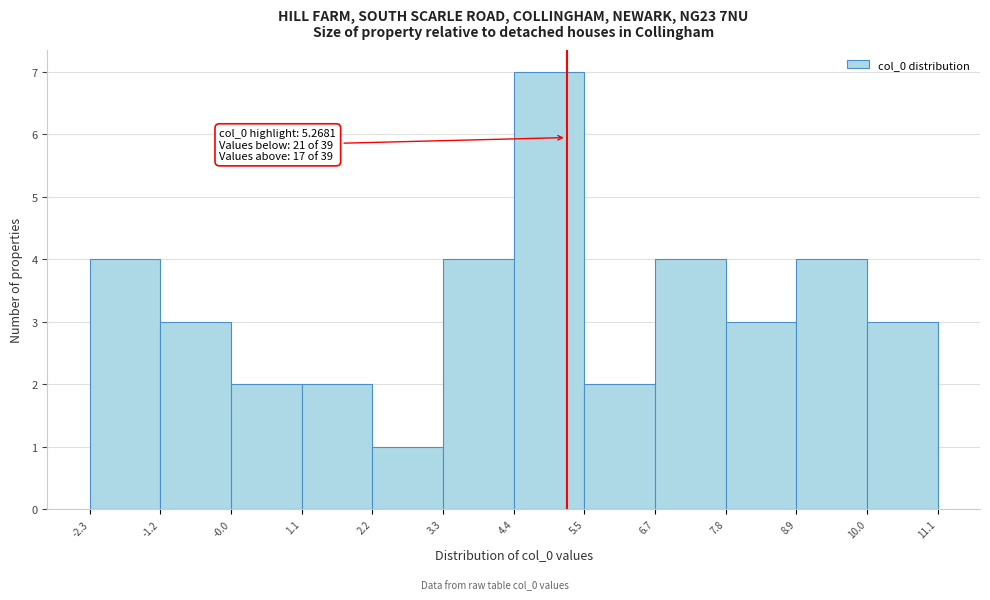

Over which range of the x-axis is the bar tallest?

4.4 to 5.5